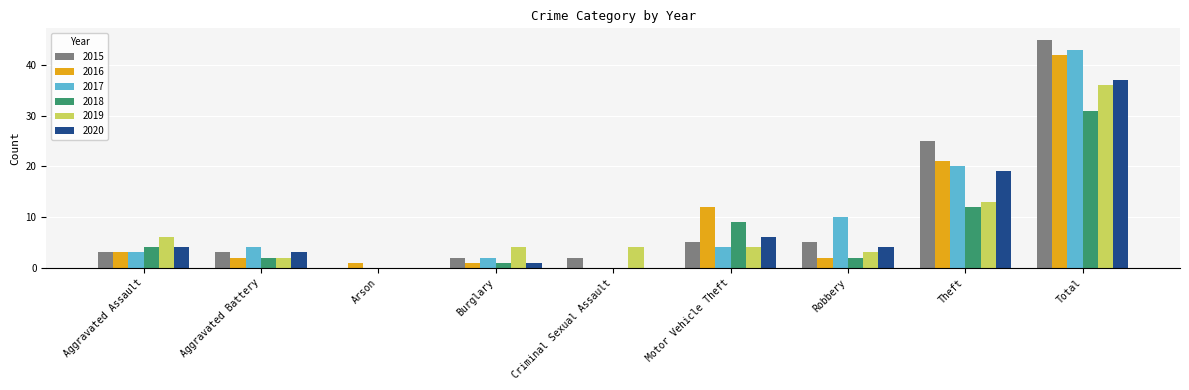

Between Burglary and Robbery, which series saw the biggest shift?

2017